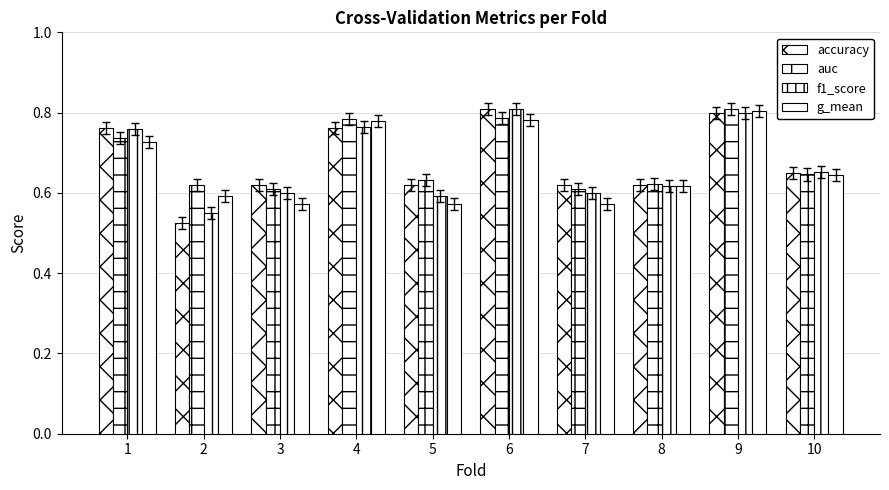

How many groups of bars are there?

10